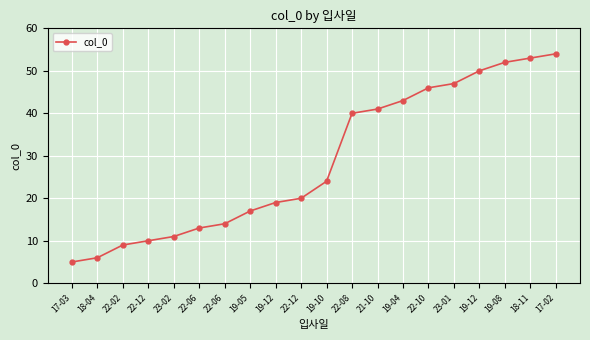

Does the chart have visible grid lines?

Yes